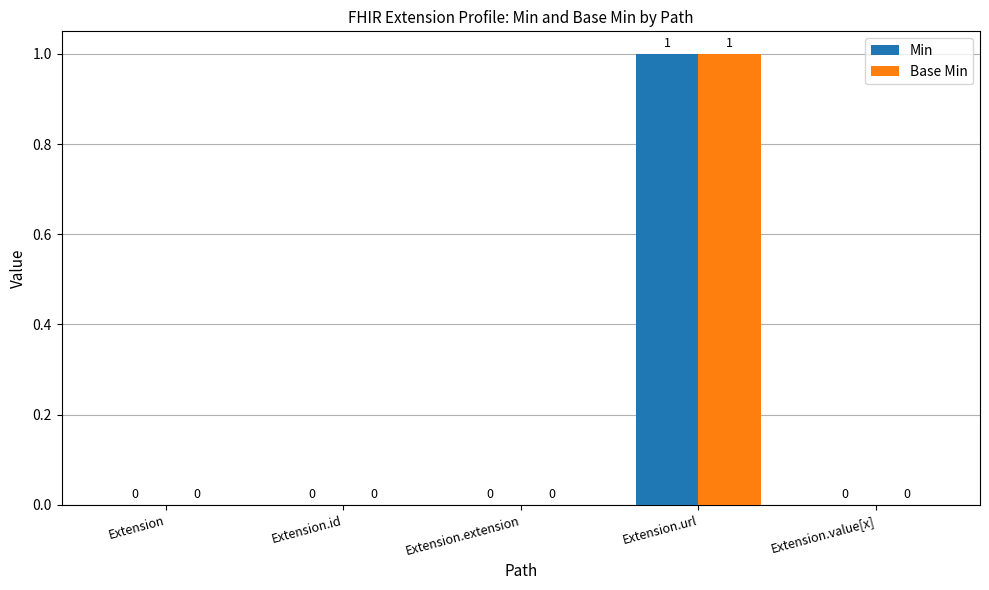

At which category is the sum across all series the highest?

Extension.url